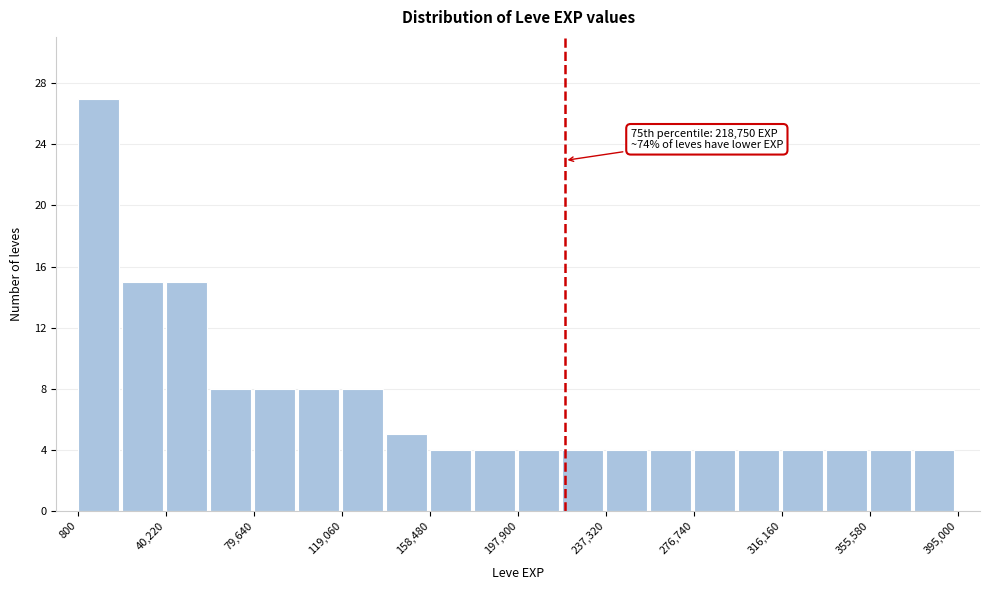

Around what value on the x-axis is the tallest bar? Give the approximate position of its centre, as read against the axis.

10000